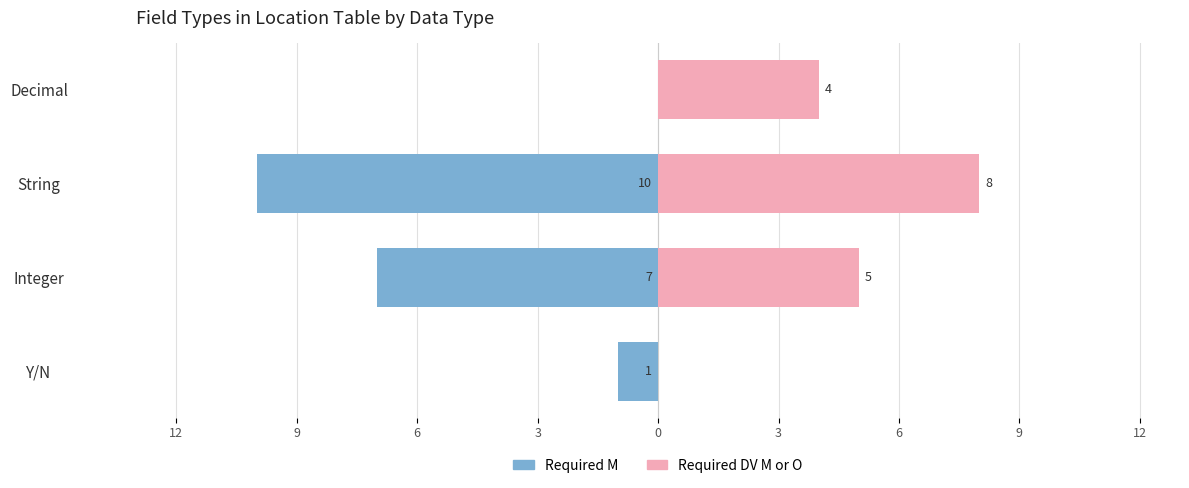

True or false: Required M has a value of -3 at Integer.

False